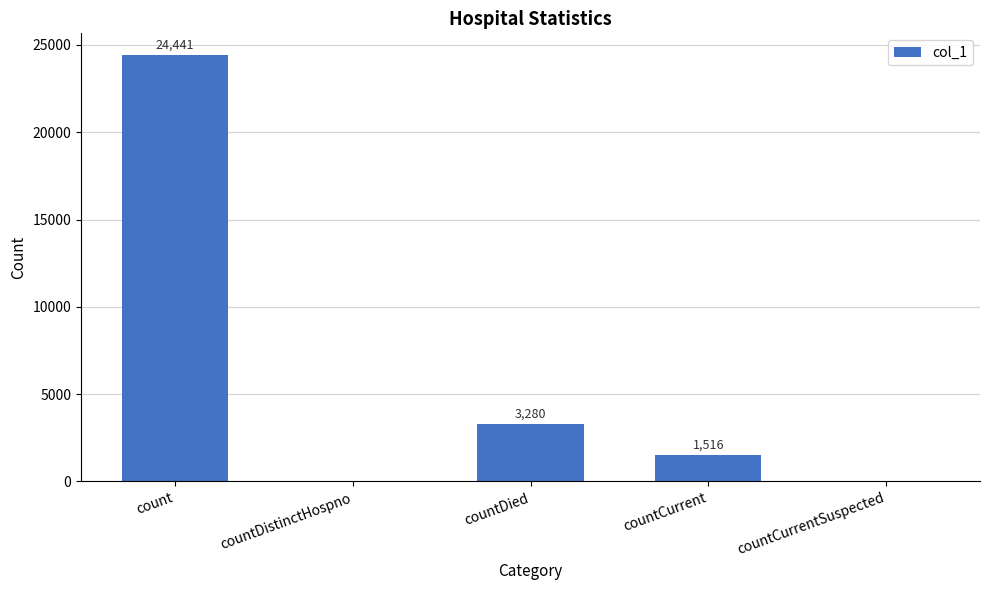

Reading right to left, list all the values displayed in this chart.

0	1516	3280	0	24441